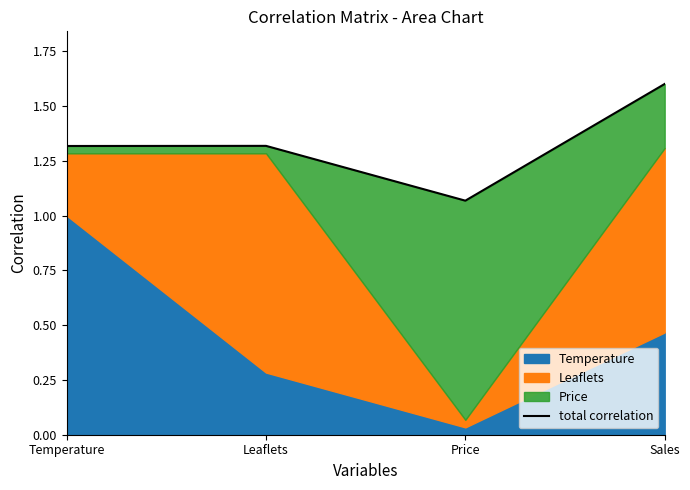

True or false: there are more than 1 points higher than both neighbors.

False